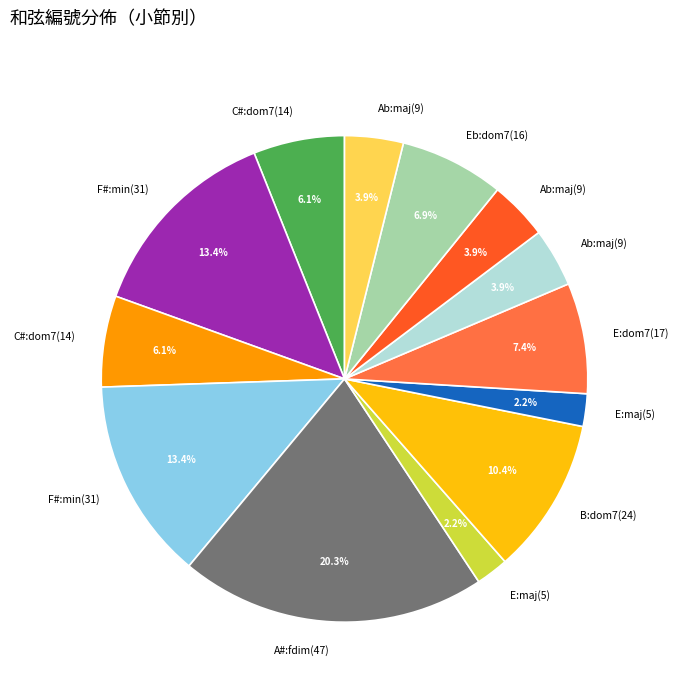

Does any single category account for the majority?

No